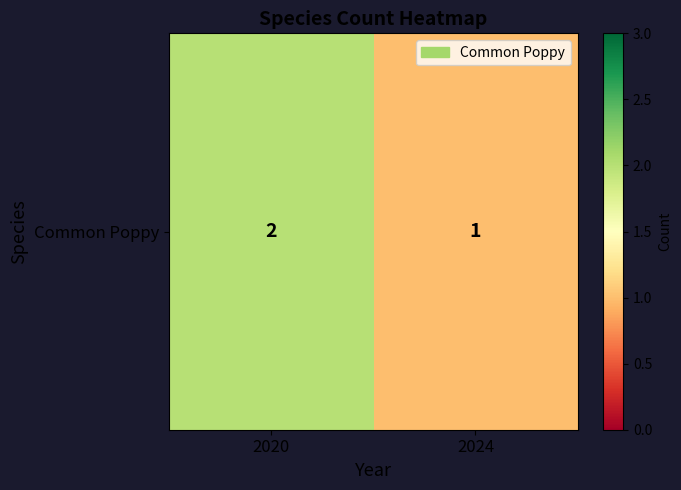

At which category does the chart reach its peak across all series?

2020